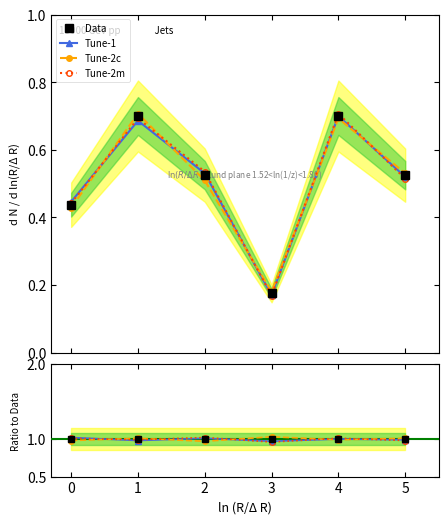

Reading right to left, list all the values displayed in this chart.

0.5	0.7	0.2	0.5	0.7	0.4